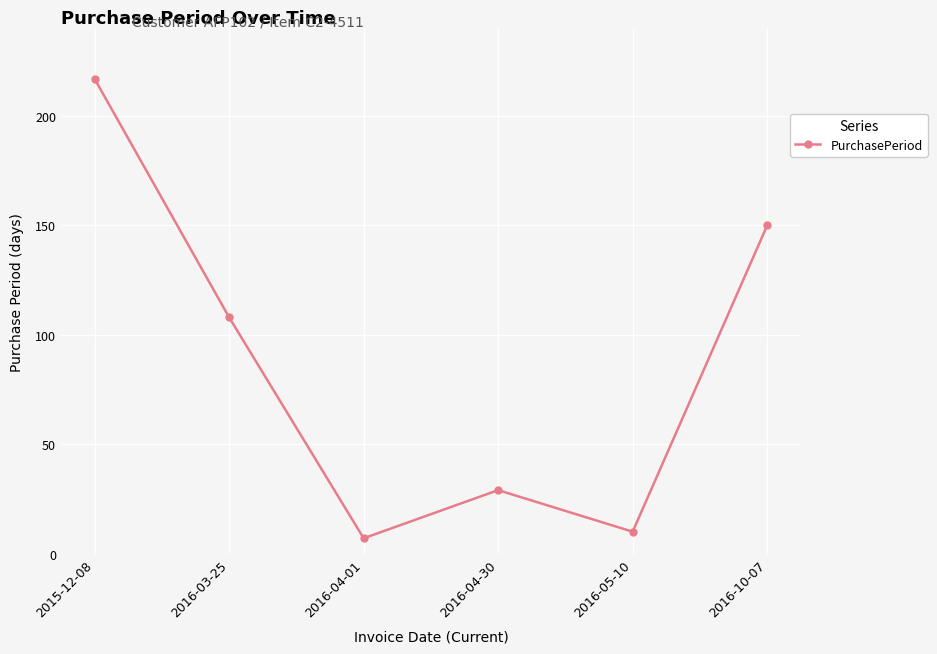

Does the chart have visible grid lines?

Yes